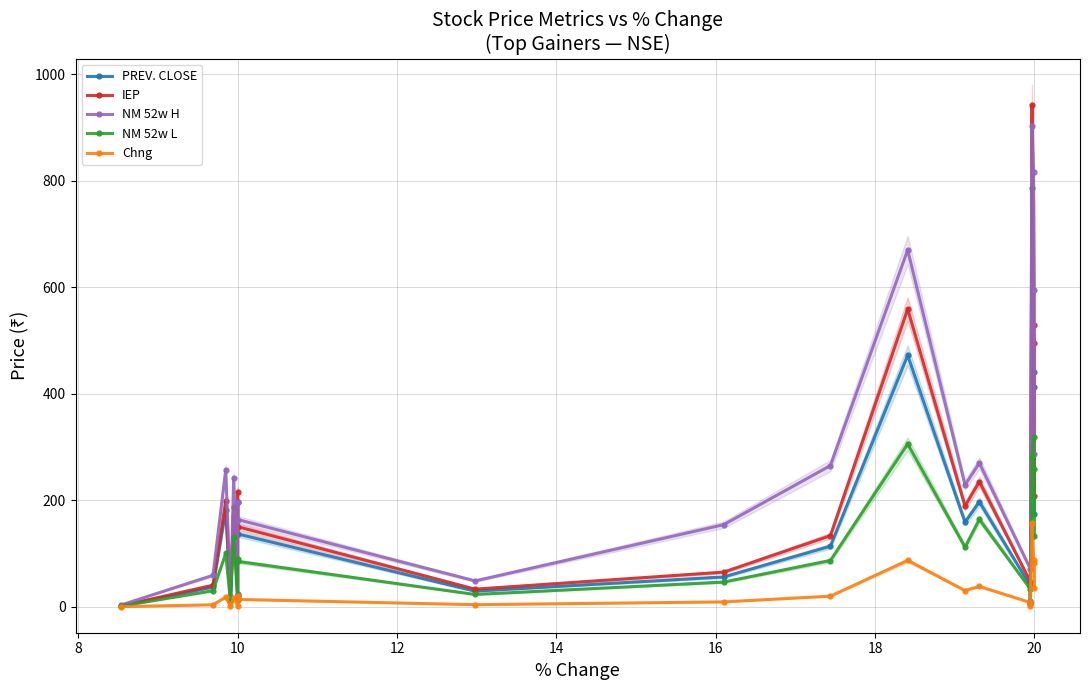

True or false: NM 52w L and NM 52w H intersect in this chart.

False